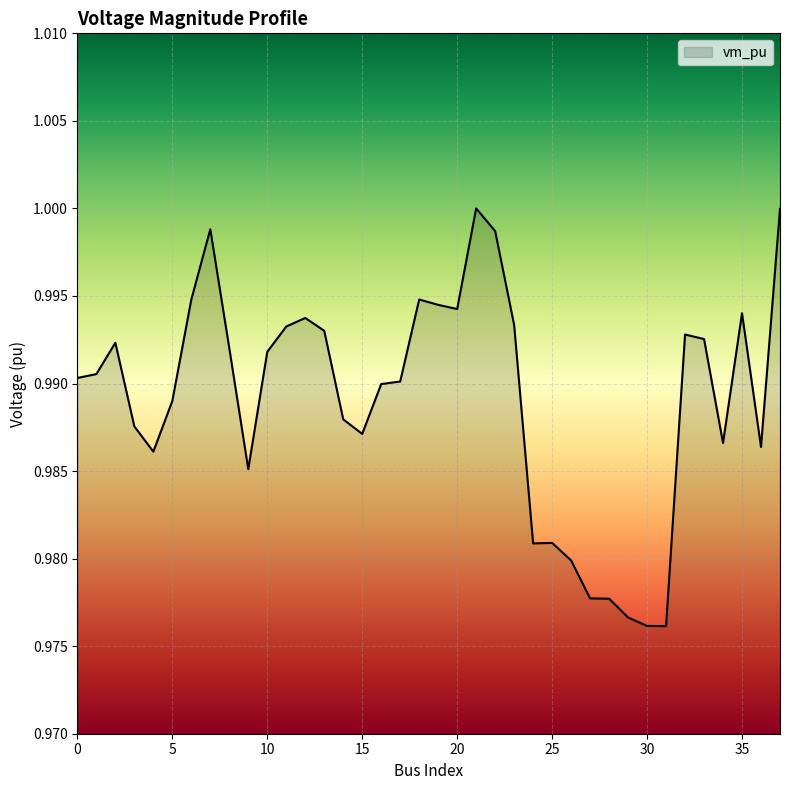

How many lines are shown in the chart?

1